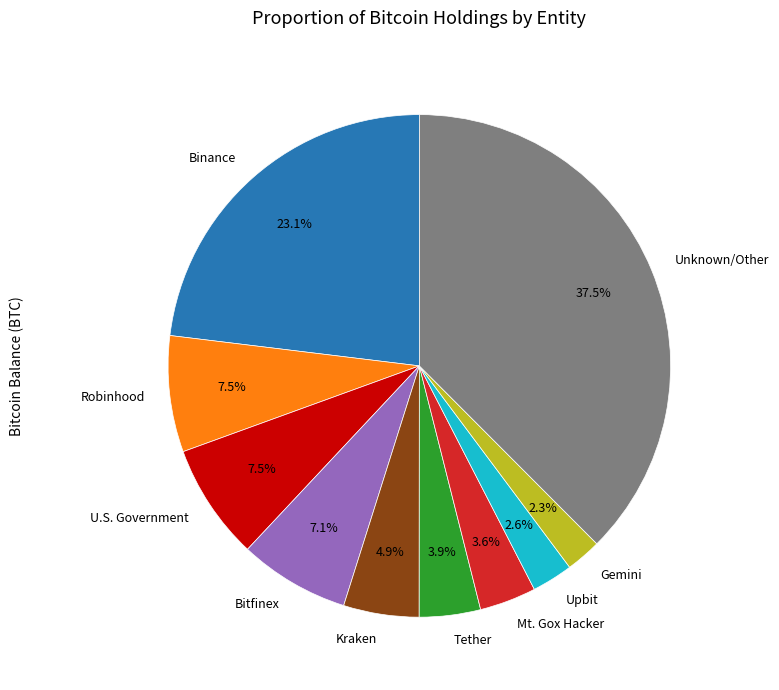

Which category has the biggest portion of the pie?

Unknown/Other